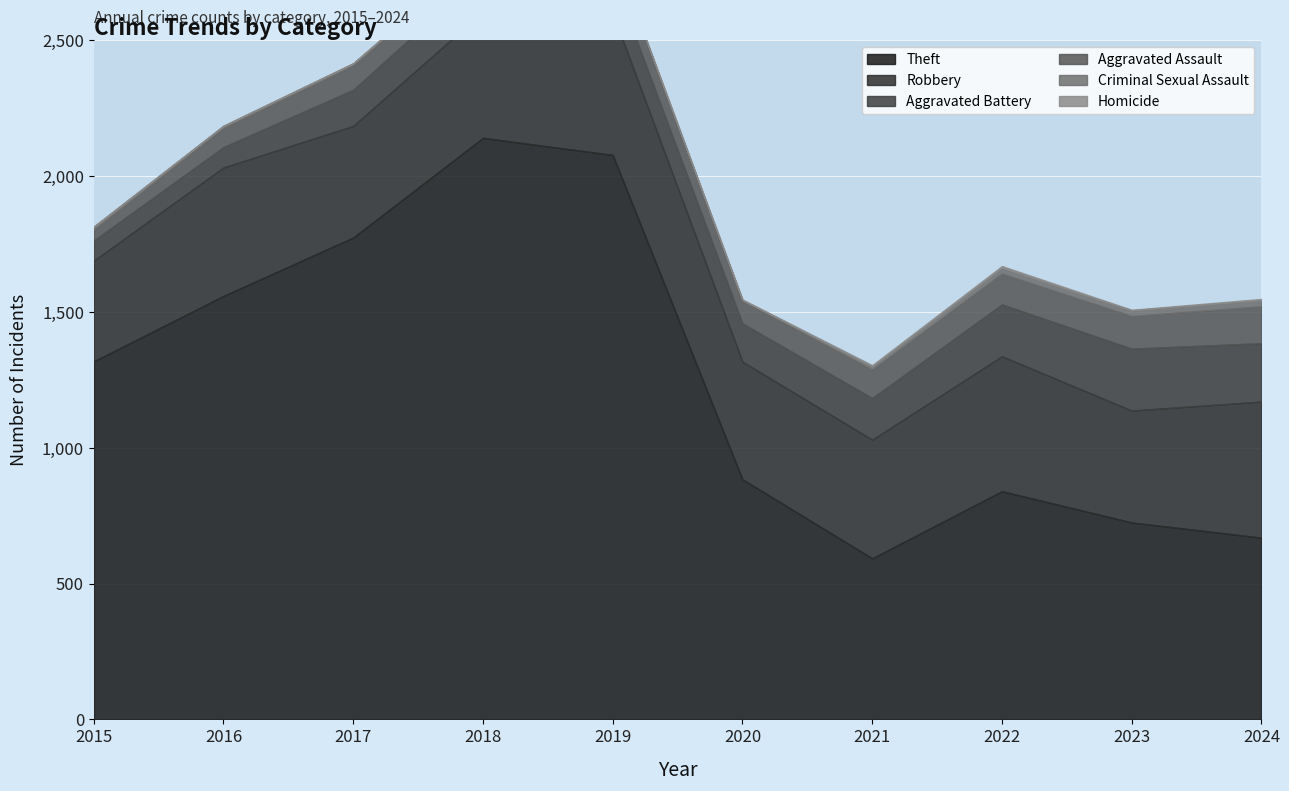

Reading right to left, extract all data points from this chart.

Theft: 669	725	840	593	884	2078	2141	1774	1559	1318
Robbery: 501	412	497	437	433	523	465	411	473	371
Aggravated Battery: 215	228	191	153	141	135	143	133	75	74
Aggravated Assault: 136	120	113	105	83	91	69	89	70	40
Criminal Sexual Assault: 23	21	22	12	3	8	11	8	8	11
Homicide: 4	2	6	4	2	1	1	1	1	0